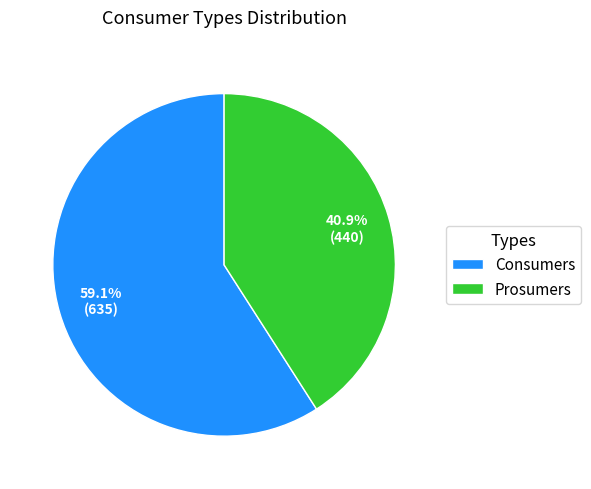

How many segments does this pie chart have?

2